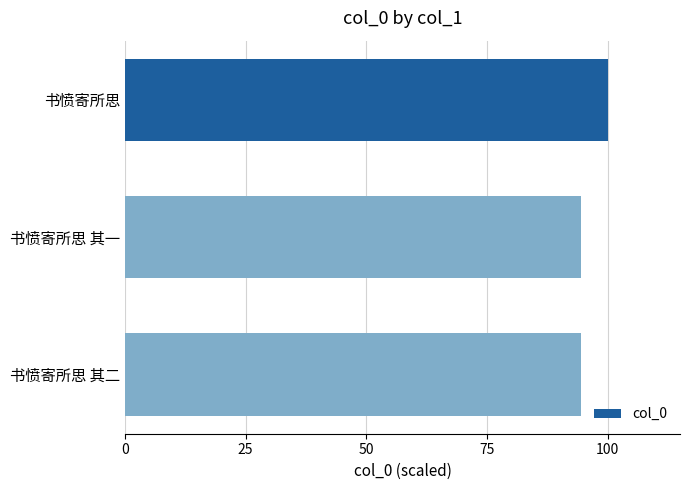

How many bars are there in total?

3